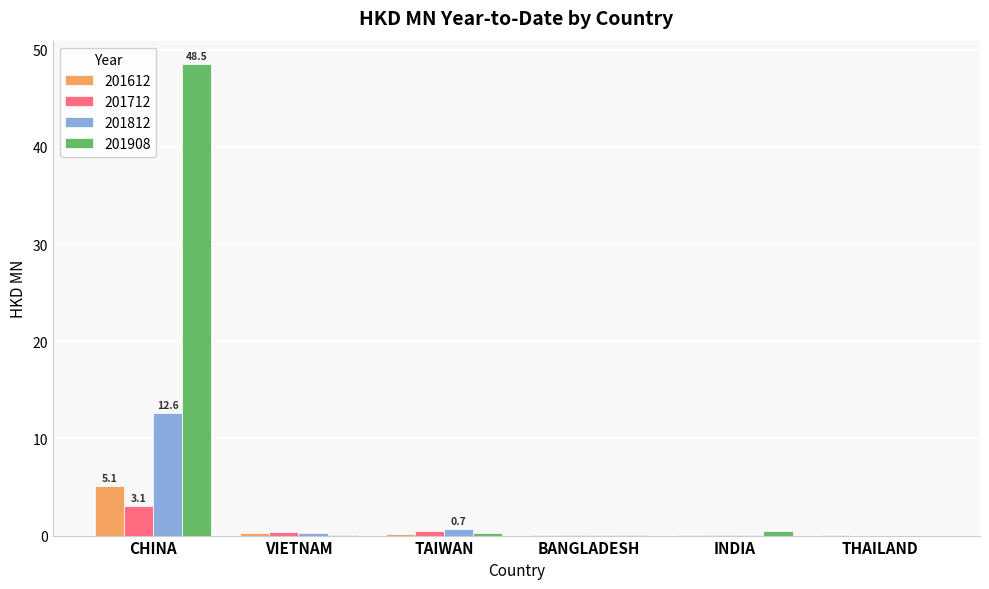

At which label does 201612 reach its peak?

CHINA